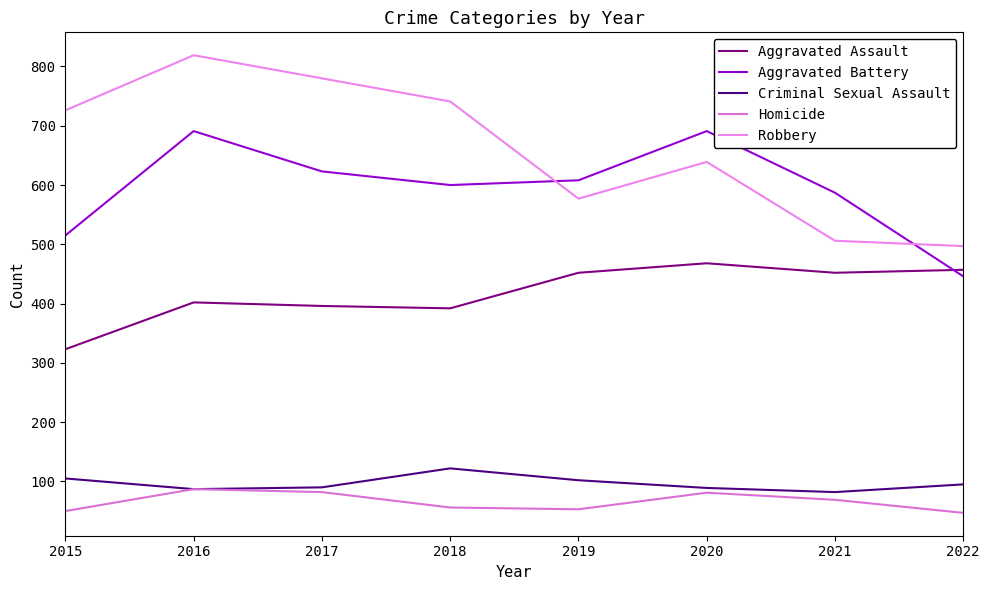

Which category has the lowest value in the Aggravated Assault series?

2015